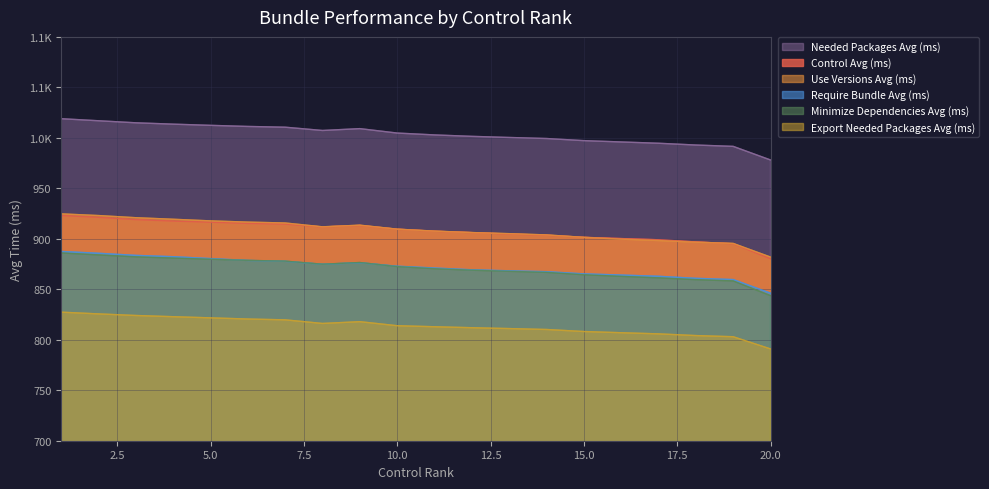

Which has a higher value, 7 or 17?

7